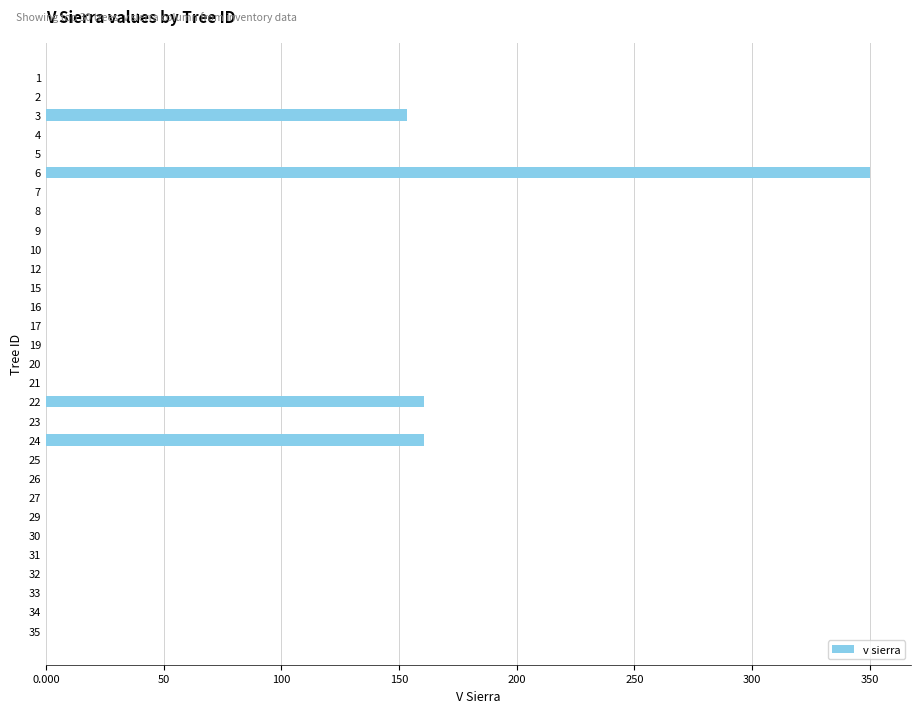

What is the maximum value shown in the chart?

350.0